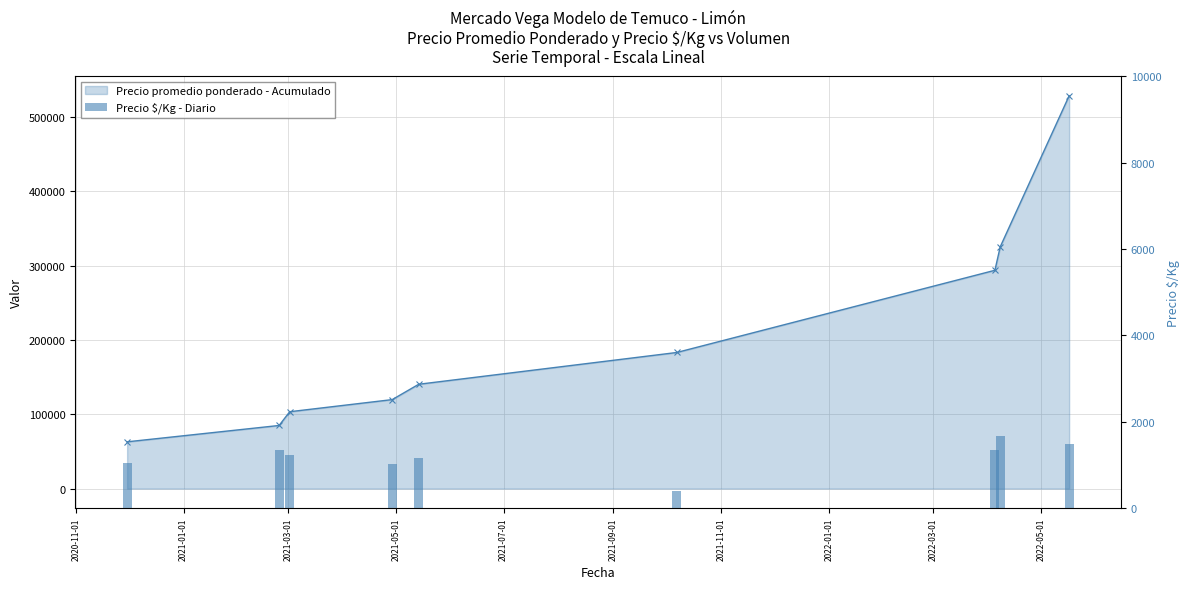

Are the bars grouped side by side (vs. stacked)?

No